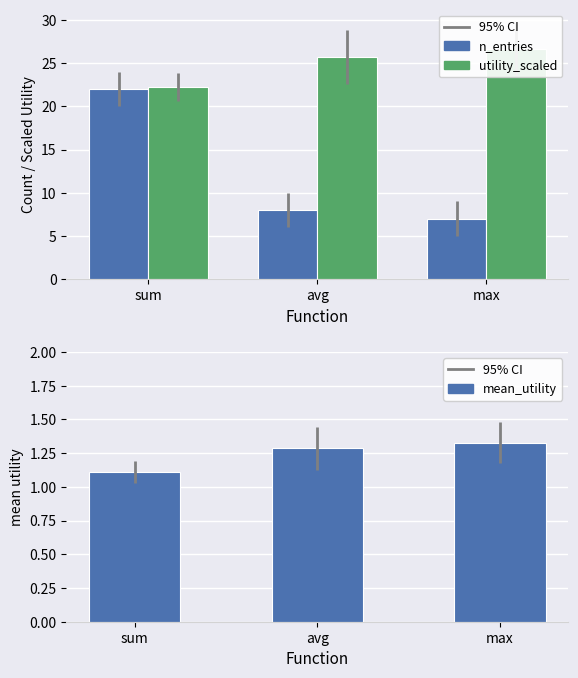

At which category is the sum across all series the highest?

sum